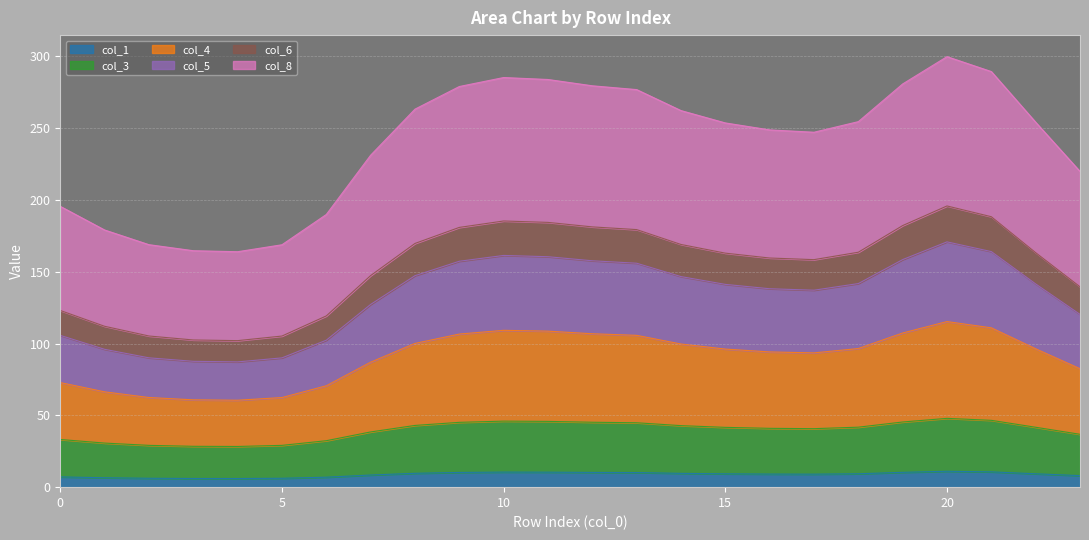

What is the total value across all series at 10?

285.3